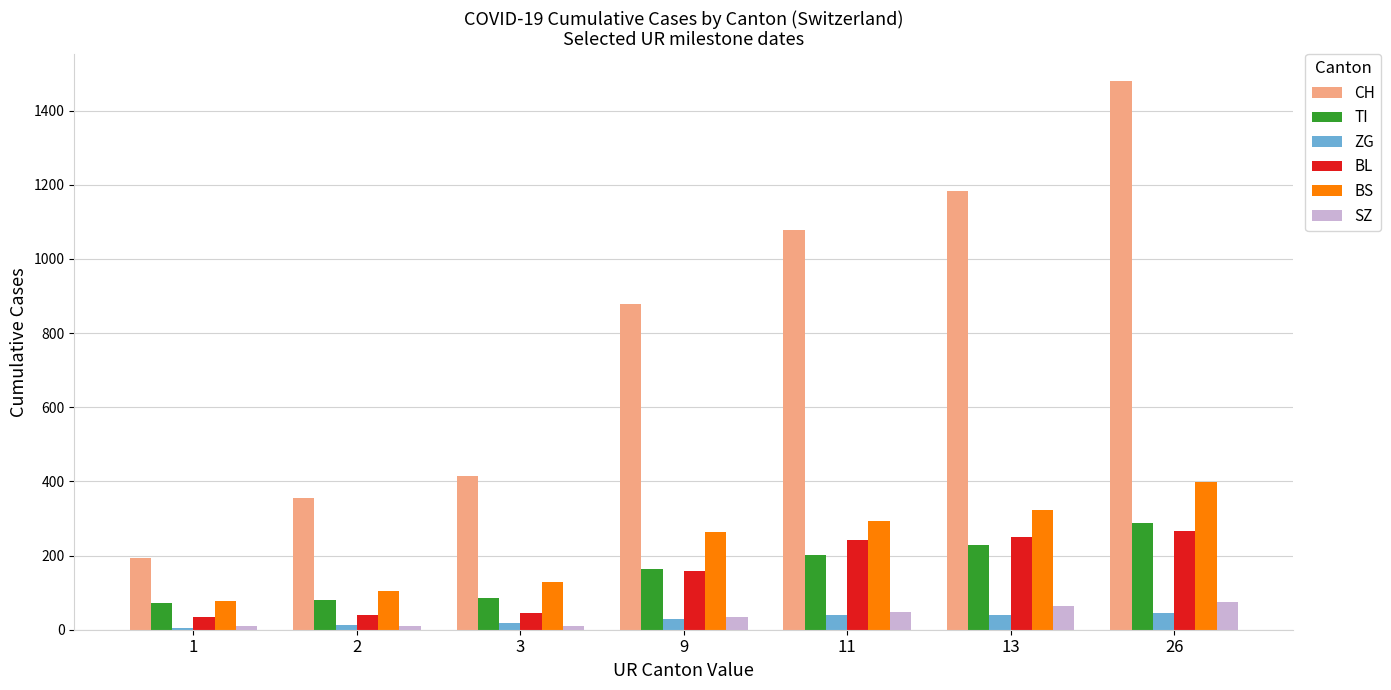

Rank the categories by CH value from highest to lowest.

26, 13, 11, 9, 3, 2, 1